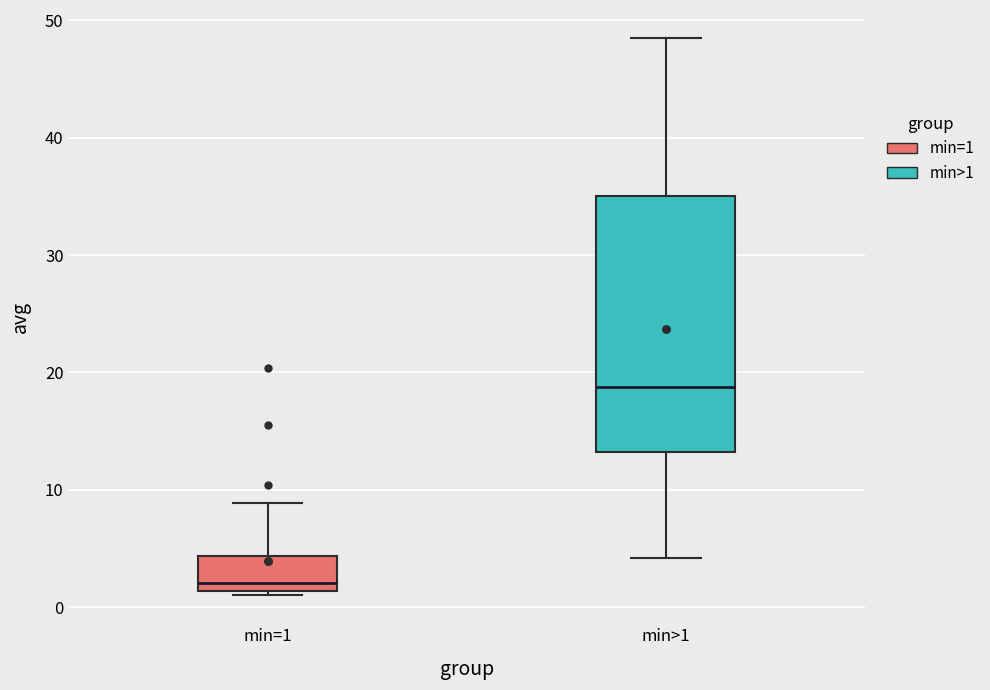

Reading left to right, read every box against the y-axis: the position of its median line, the range the box covers, and the ends of its whiskers. The values are not printed on the chart, so give them approximately, as read against the axis.

min=1: median 2, box 1 to 4, whiskers 1 (just below the box's lower edge) to 9
min>1: median 19, box 13 to 35, whiskers 4 to 49